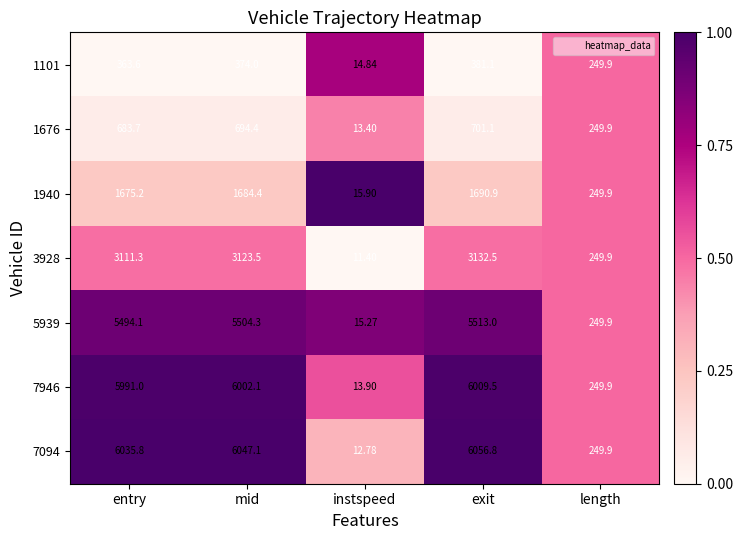

List the labels in order of 1676 value, largest first.

exit, mid, entry, length, instspeed